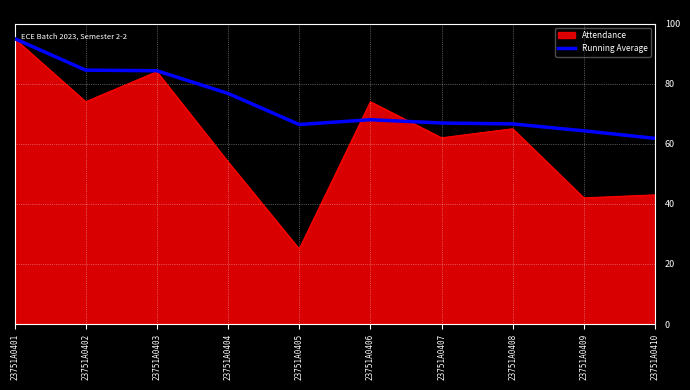

Between 23751A0402 and 23751A0407, which series saw the biggest shift?

Running Average